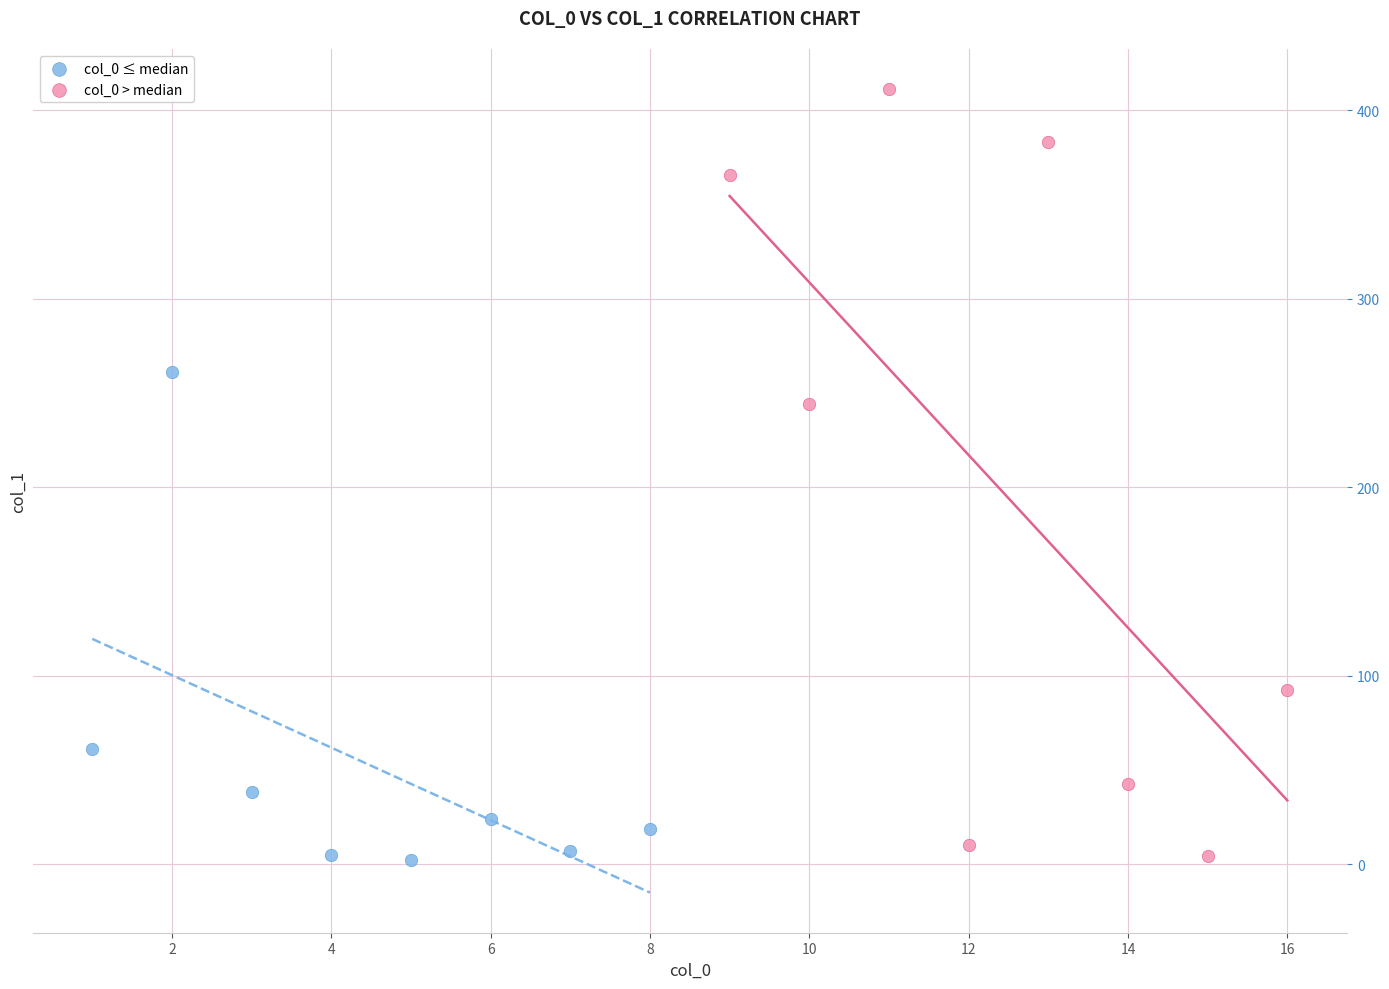

Which series contains the highest Y value?

col_0 > median